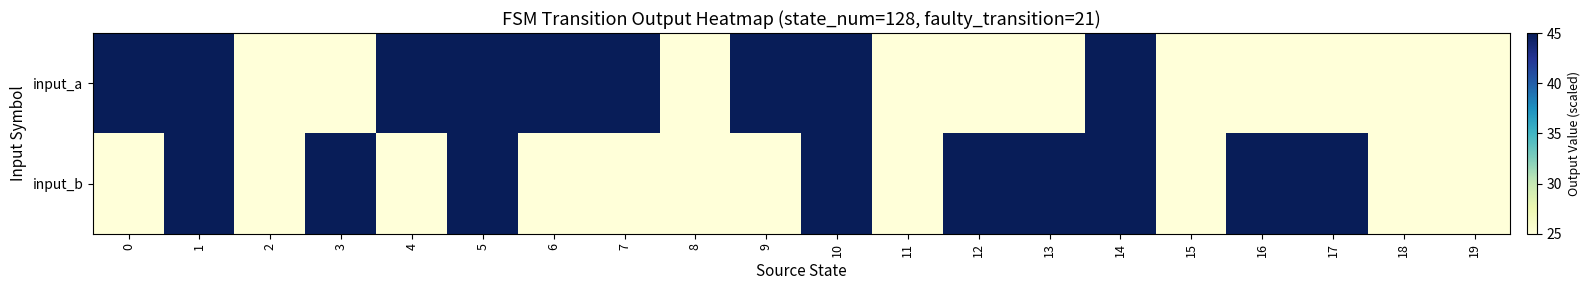

Rank the series at 12 from lowest to highest value.

input_a, input_b